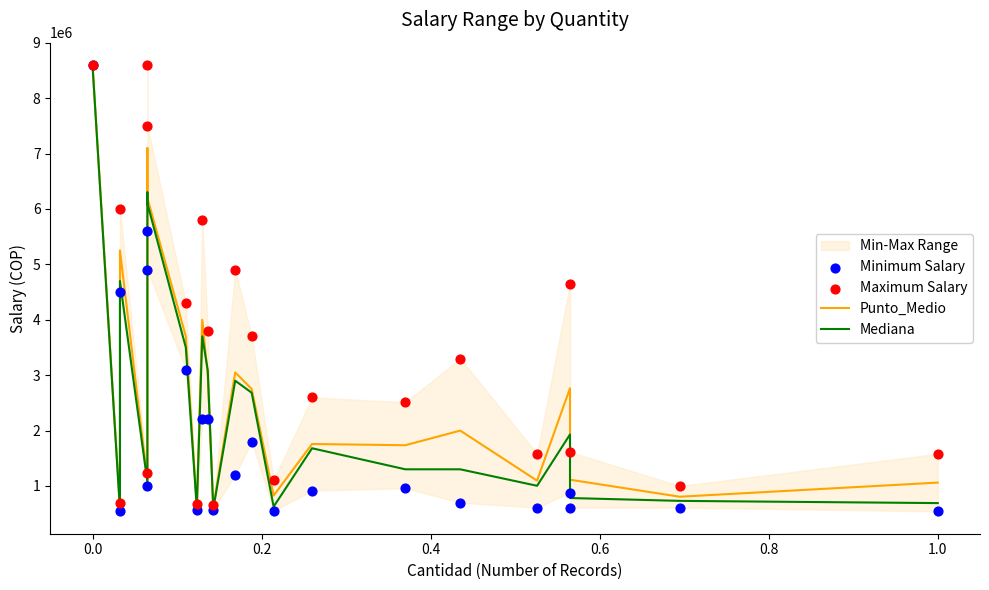

Which series has the widest spread of Y values?

Minimum Salary